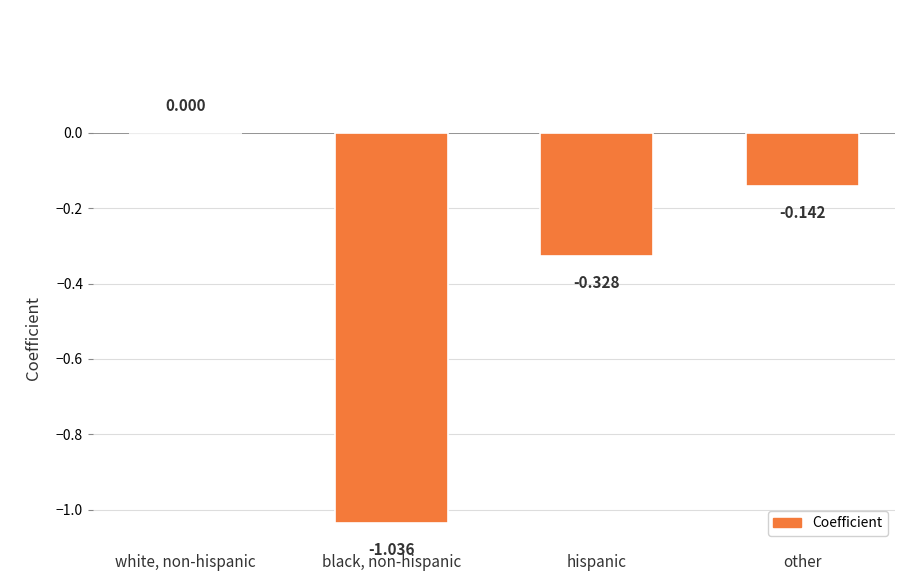

Between hispanic and other, which is larger?

other